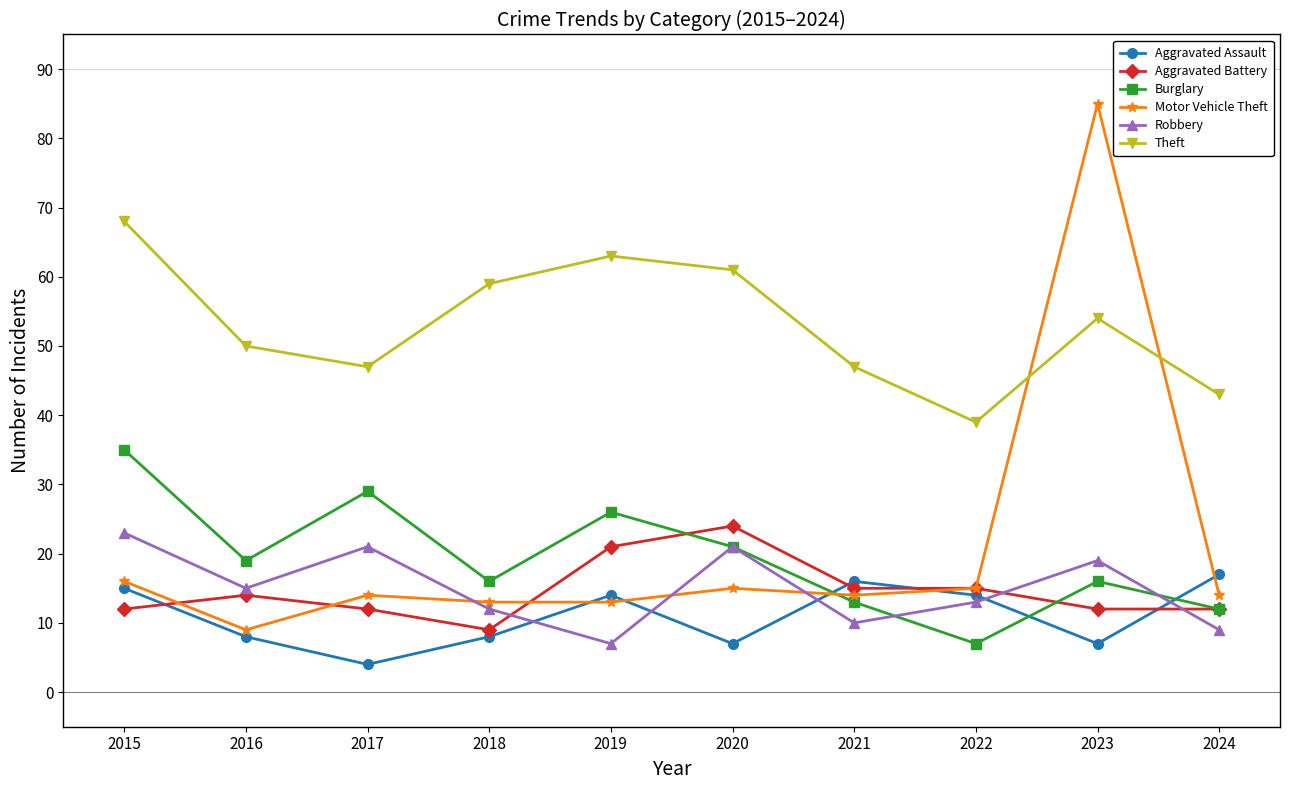

Rank the series by their maximum value, from lowest to highest.

Aggravated Assault, Robbery, Aggravated Battery, Burglary, Theft, Motor Vehicle Theft